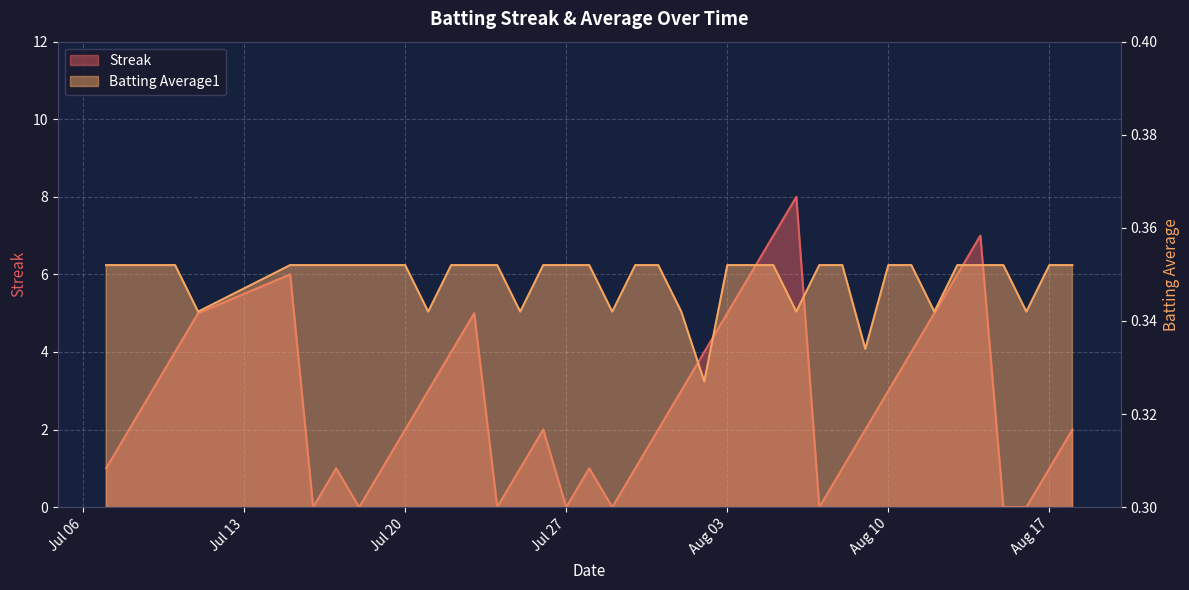

What is the label of the 17th point from the left?

2010-07-26